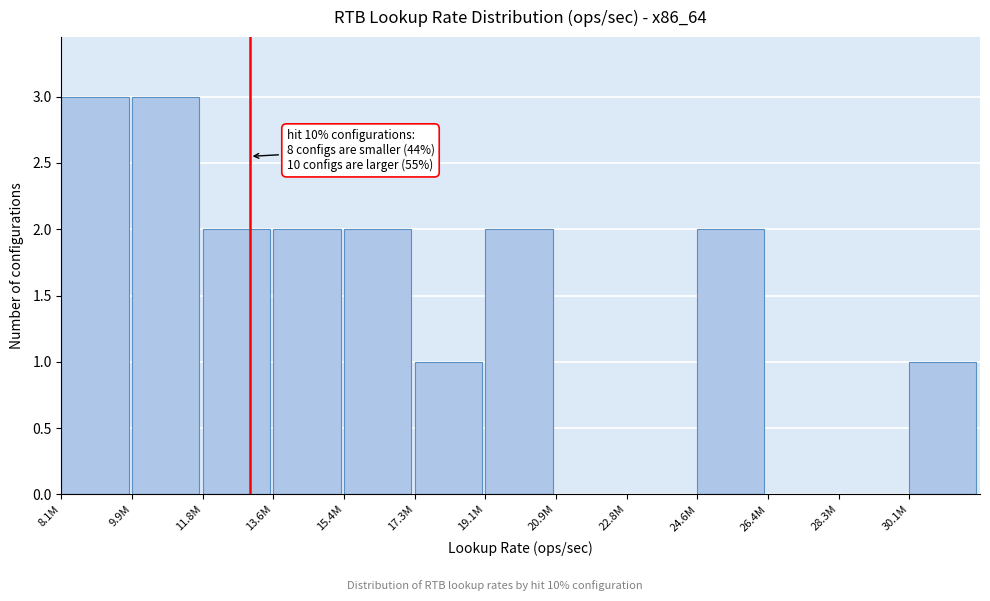

Reading left to right, transcribe all the data shown in this chart.

8.1M=3	9.9M=3	11.8M=2	13.6M=2	15.4M=2	17.3M=1	19.1M=2	20.9M=0	22.8M=0	24.6M=2	26.4M=0	28.3M=0	30.1M=1